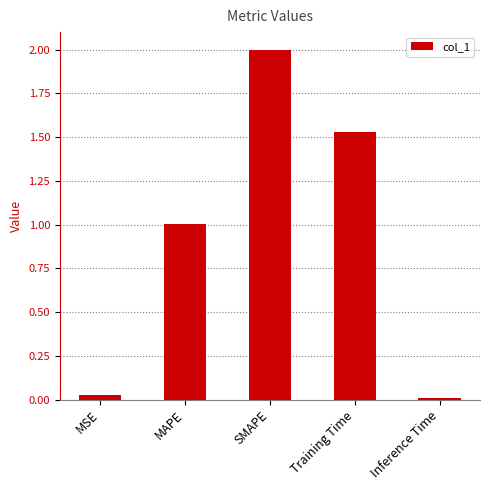

True or false: the data shows 1.0 at MAPE.

True